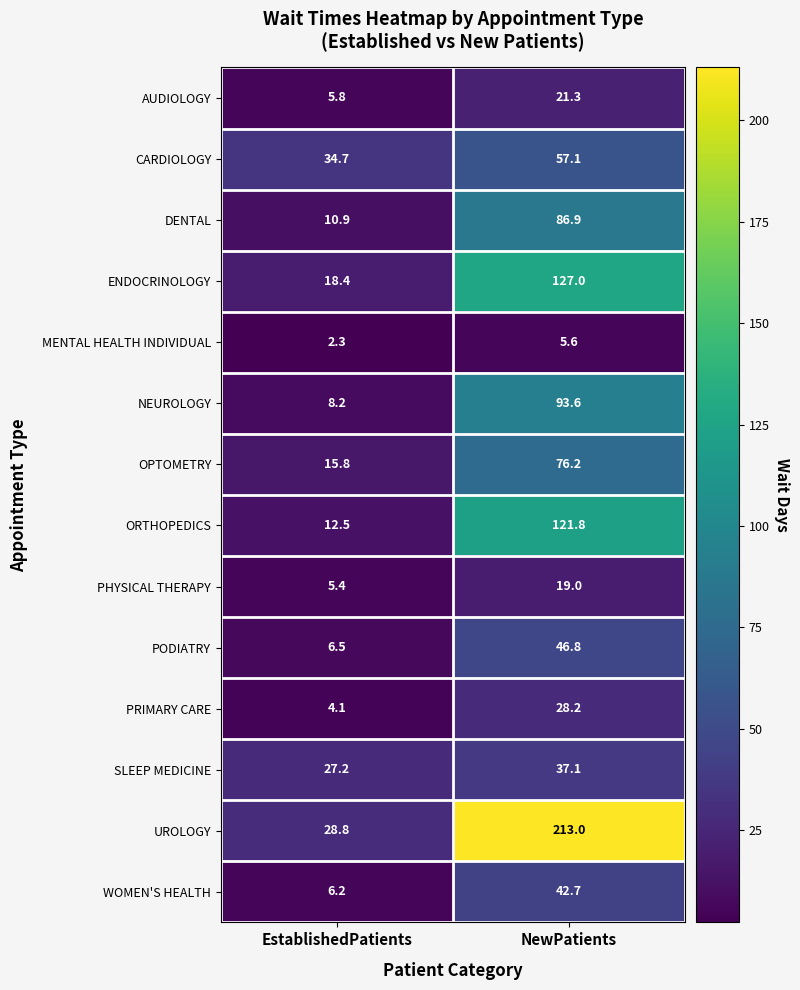

At which category is the sum across all series the highest?

NewPatients